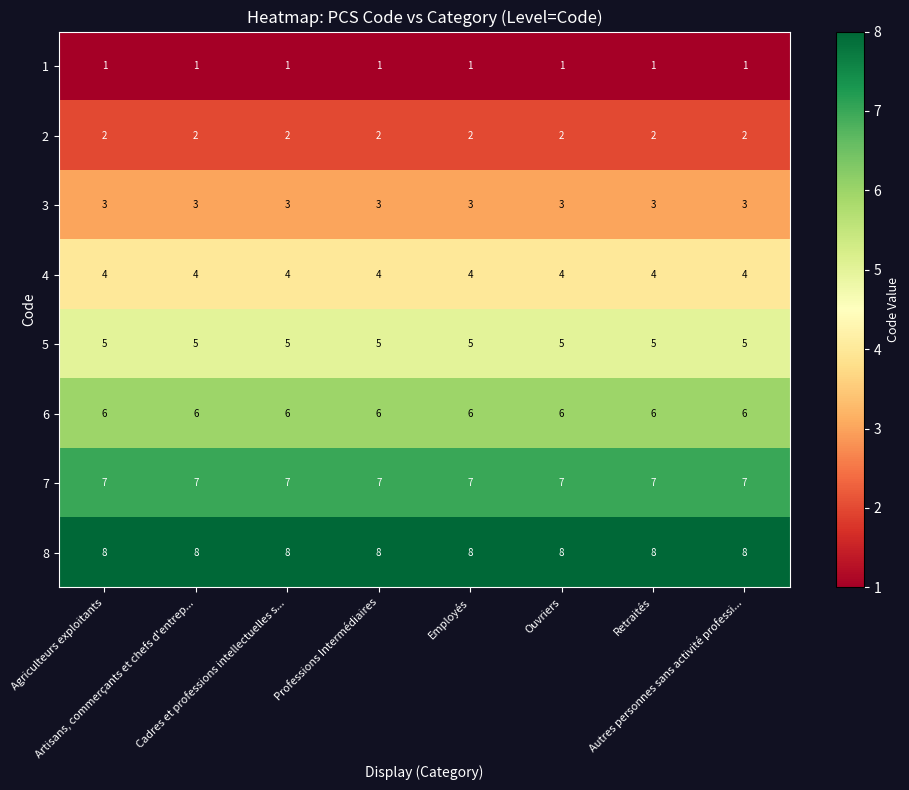

At Ouvriers, list the series in order from smallest to largest.

1, 2, 3, 4, 5, 6, 7, 8